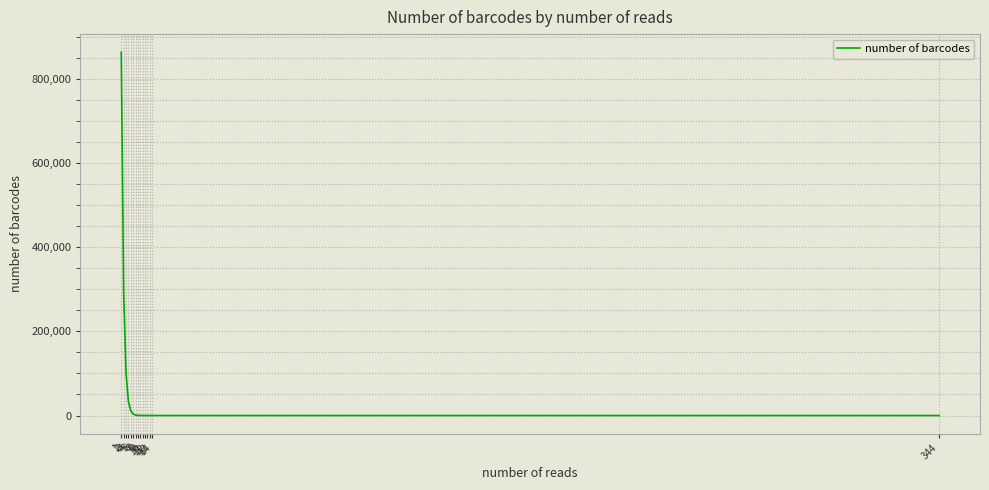

Reading left to right, what are all the values shown in this chart?

863152	293013	101209	33399	11067	3658	1189	357	94	37	6	4	1	2	1